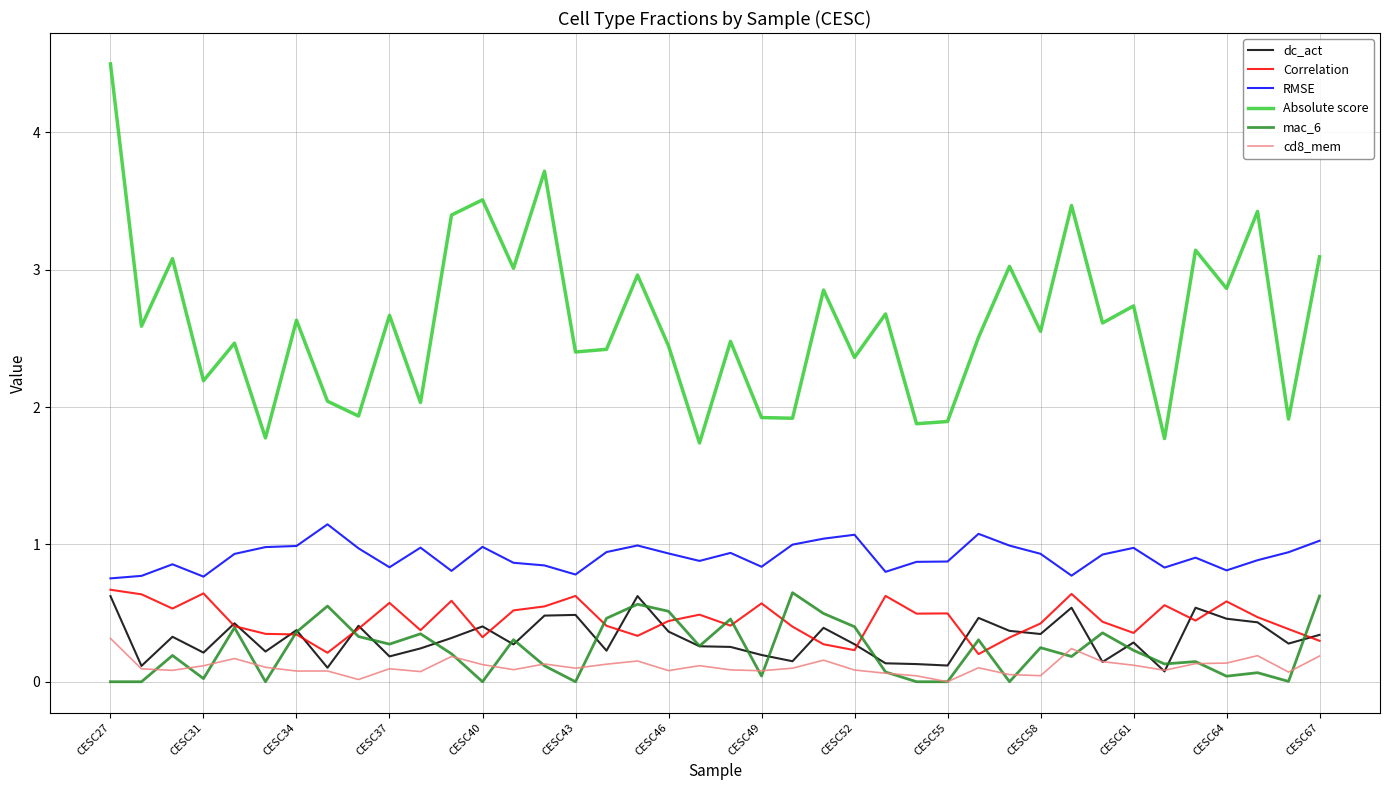

Is this an area chart (filled region under the line)?

No